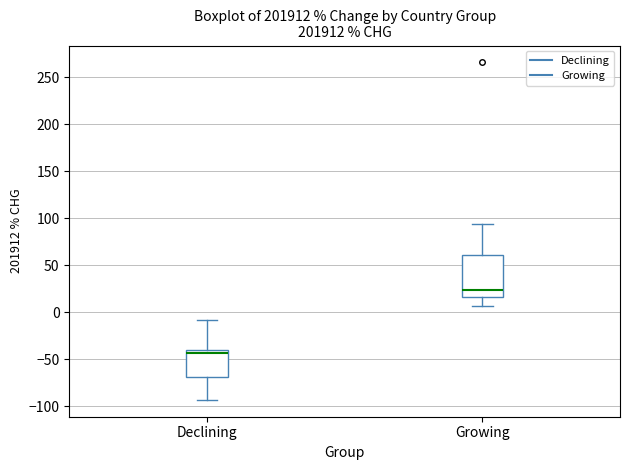

Reading left to right, transcribe this box plot: for each box, give where its median line is, the range the box spans, and where its two whiskers end, as read against the y-axis. The values are not printed on the chart, so give them approximately, as read against the axis.

Declining: median -45, box -70 to -40, whiskers -95 to -10
Growing: median 25, box 15 to 60, whiskers 5 to 95